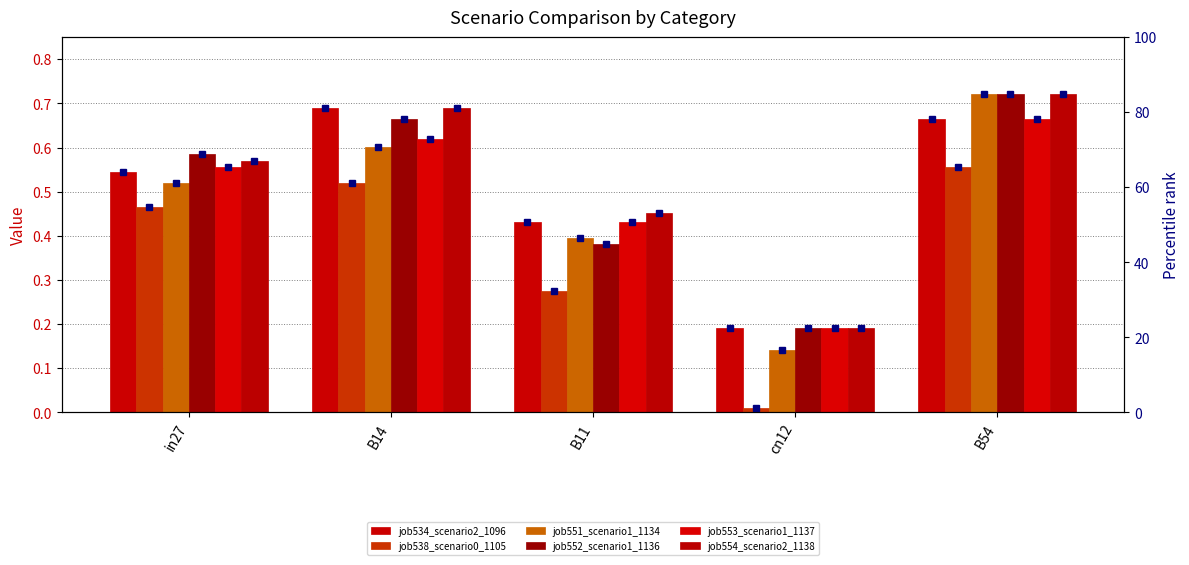

The value of job534_scenario2_1096 at in27 is 0.8. True or false?

False